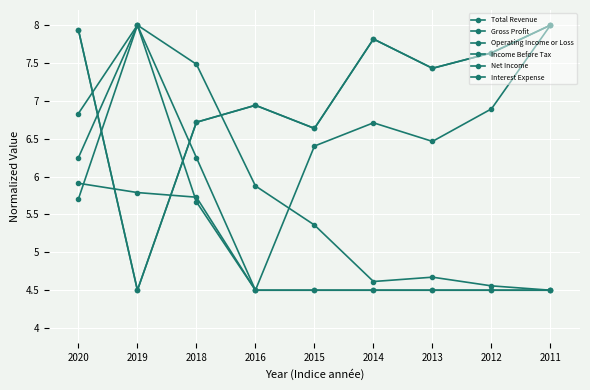

Is this an area chart (filled region under the line)?

No